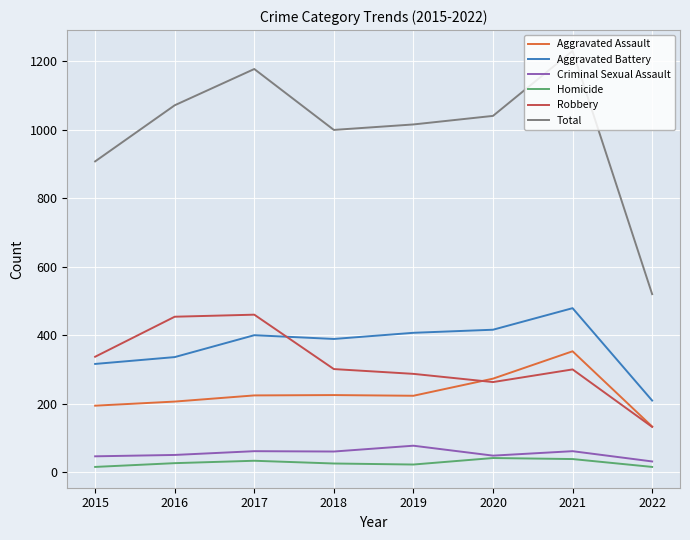

True or false: Robbery and Homicide intersect in this chart.

False